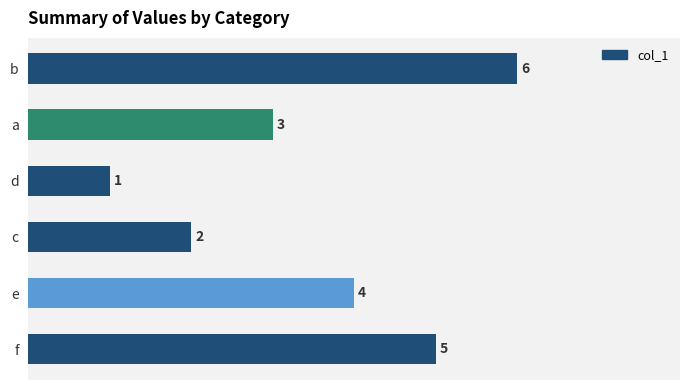

The chart shows a value of 6 at b. True or false?

True